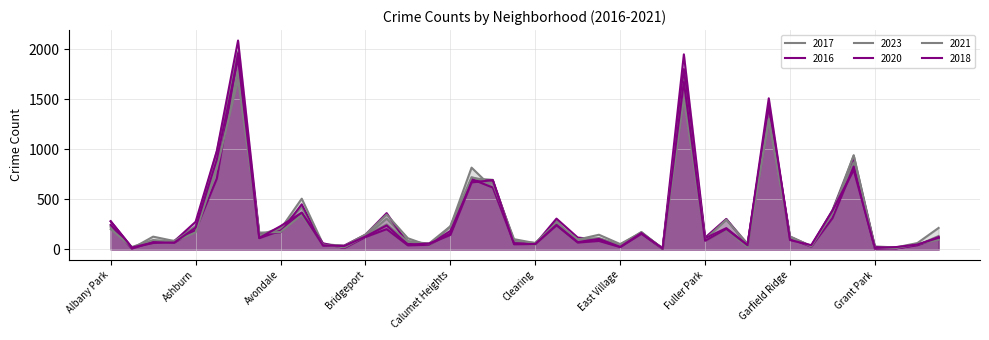

At how many categories does at least one series exceed 701?

6